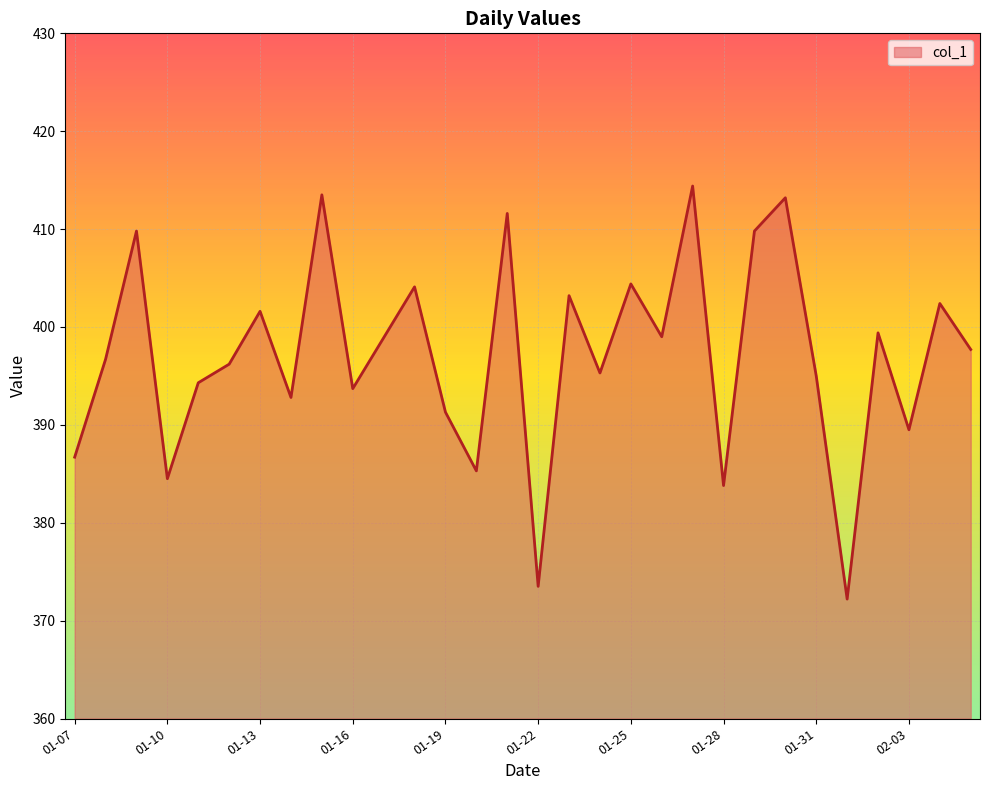

What is the minimum value shown in the chart?

372.2